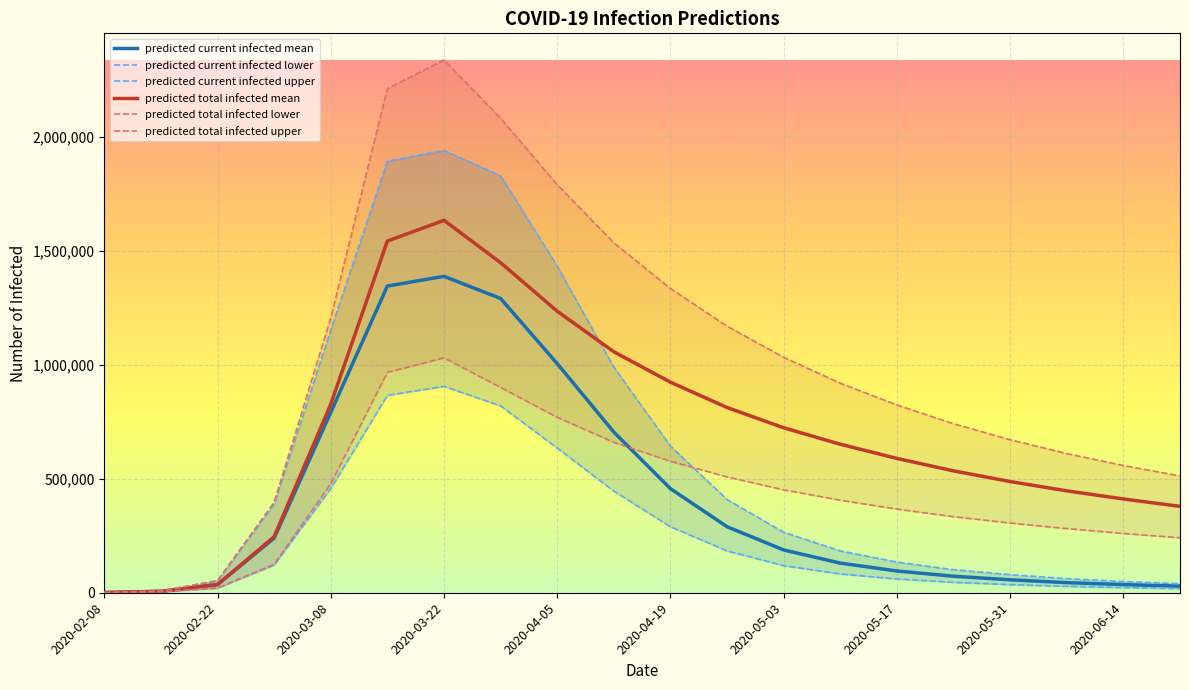

Reading left to right, transcribe all the data shown in this chart.

predicted current infected mean: 779	6232	35891	239523	790788	1344989	1387523	1290547	1004788	704563	456432	289543	187654	129876	95432	72345	56789	44321	35678	28901
predicted current infected lower: 500	4000	20637	121040	456980	865543	905049	819650	634567	445678	289345	183456	118765	82345	60432	45678	35678	27890	22345	18012
predicted current infected upper: 1000	8000	52894	388448	1151844	1892744	1940001	1828690	1432567	989432	643210	408765	265432	183456	134567	101234	79345	61890	49234	39876
predicted total infected mean: 779	6232	35891	245755	826679	1542190	1633278	1447419	1234567	1056789	923456	812345	723456	651234	589012	534567	487654	446789	411234	378901
predicted total infected lower: 500	4000	20637	125040	477618	966337	1030089	900611	769432	659432	576789	507890	451234	405678	366789	333456	305678	281234	259876	240987
predicted total infected upper: 1000	8000	52894	396448	1204737	2211339	2336448	2080867	1789432	1534567	1334210	1168765	1032456	919012	823456	741234	670987	610234	557890	512345